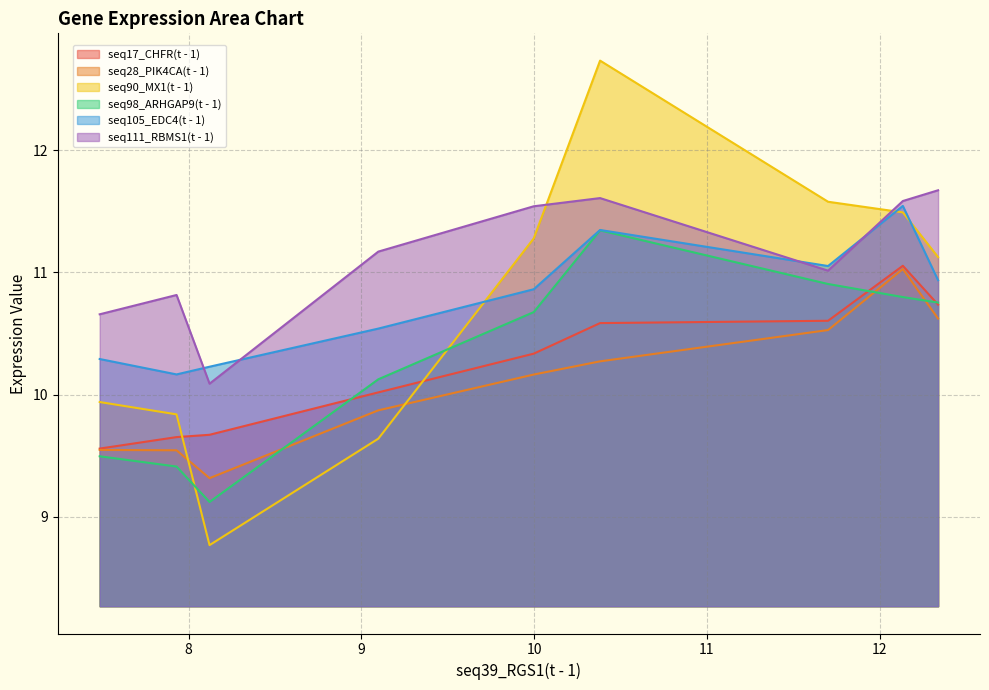

How many times do seq111_RBMS1(t - 1) and seq90_MX1(t - 1) cross each other?

2